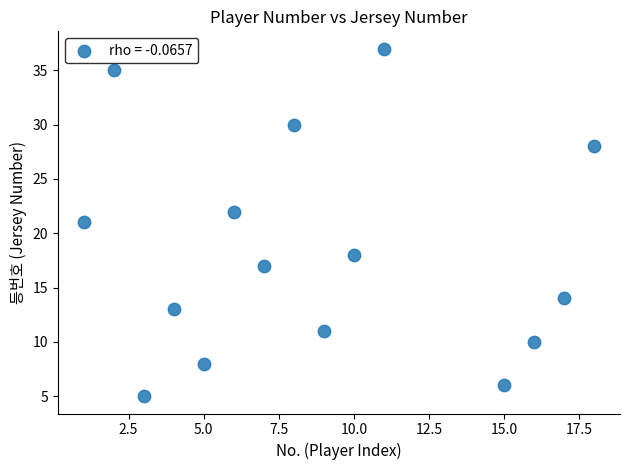

What is the range of Y values (max minus min)?

32